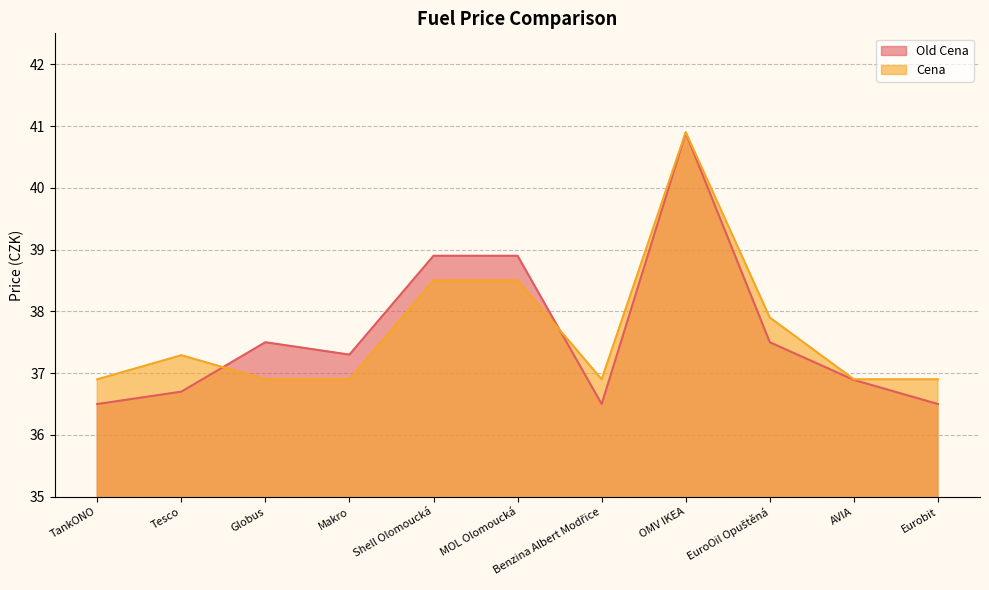

How many times do Old Cena and Cena cross each other?

2